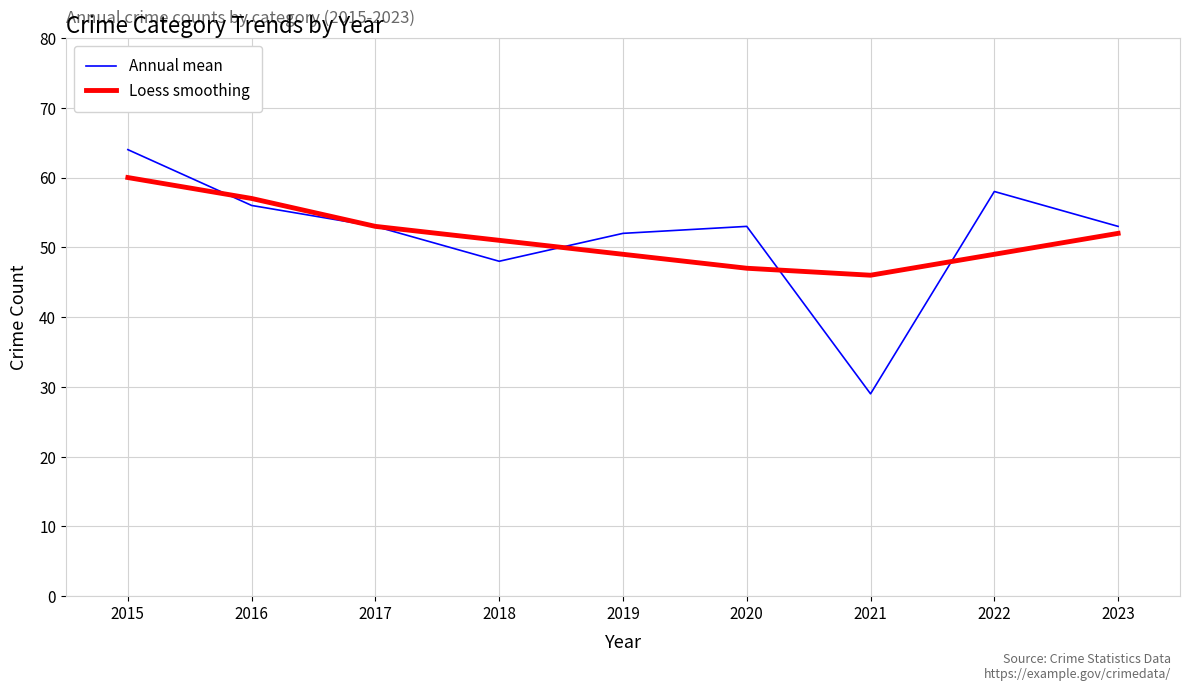

What is the difference between the second highest and second lowest values in the Loess smoothing series?

10